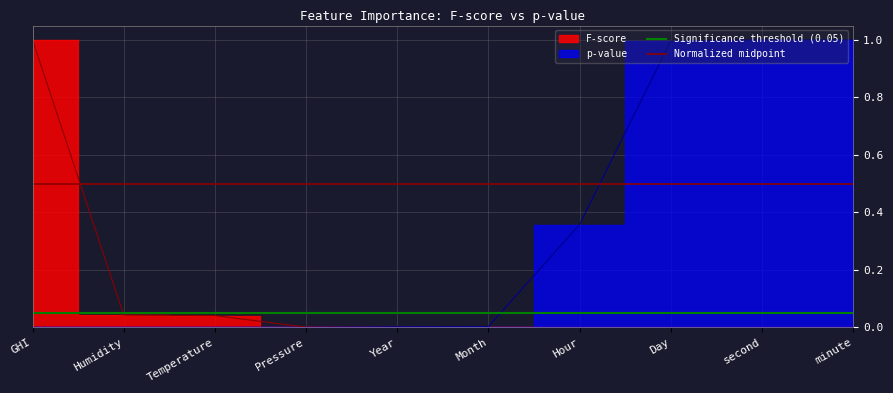

What position from the left is Humidity?

2